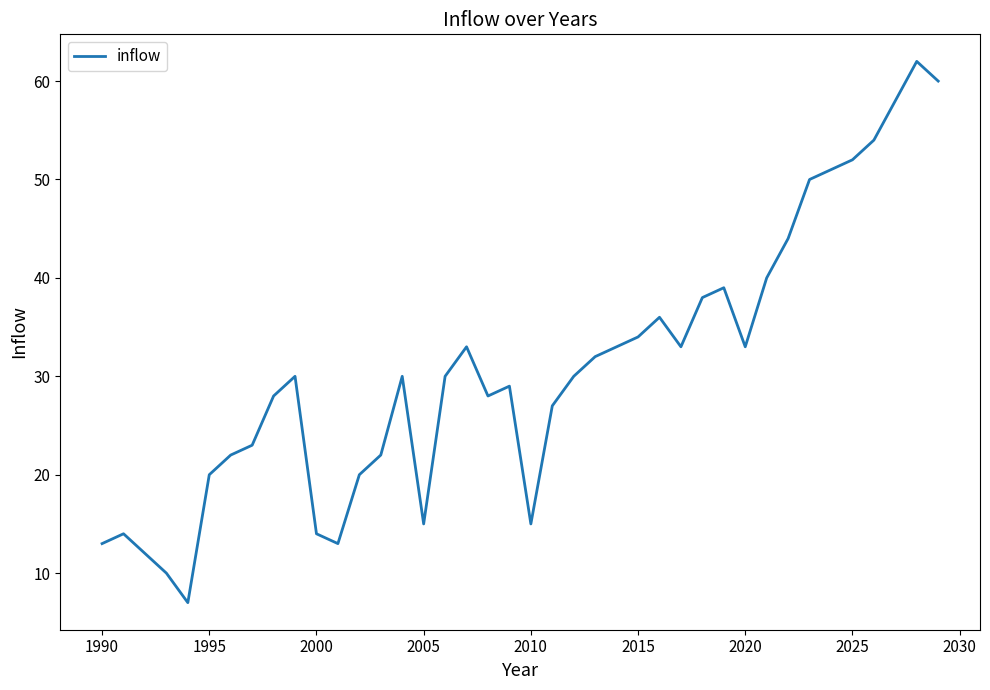

Count the number of categories in the chart.

40